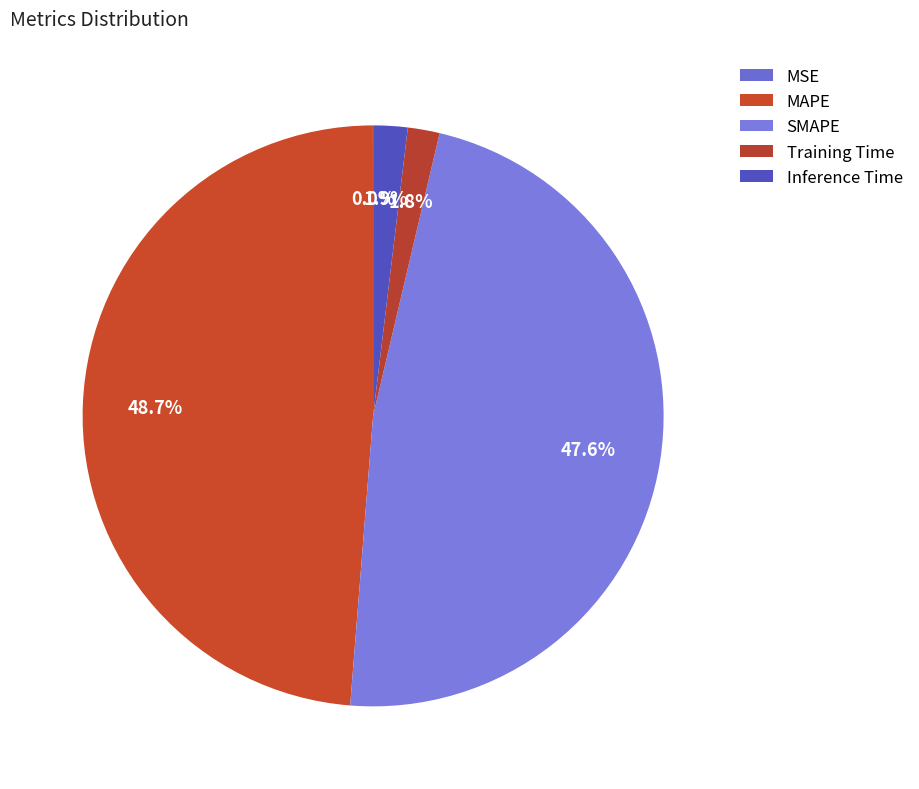

Rank the categories by value from lowest to highest.

MSE, Training Time, Inference Time, SMAPE, MAPE